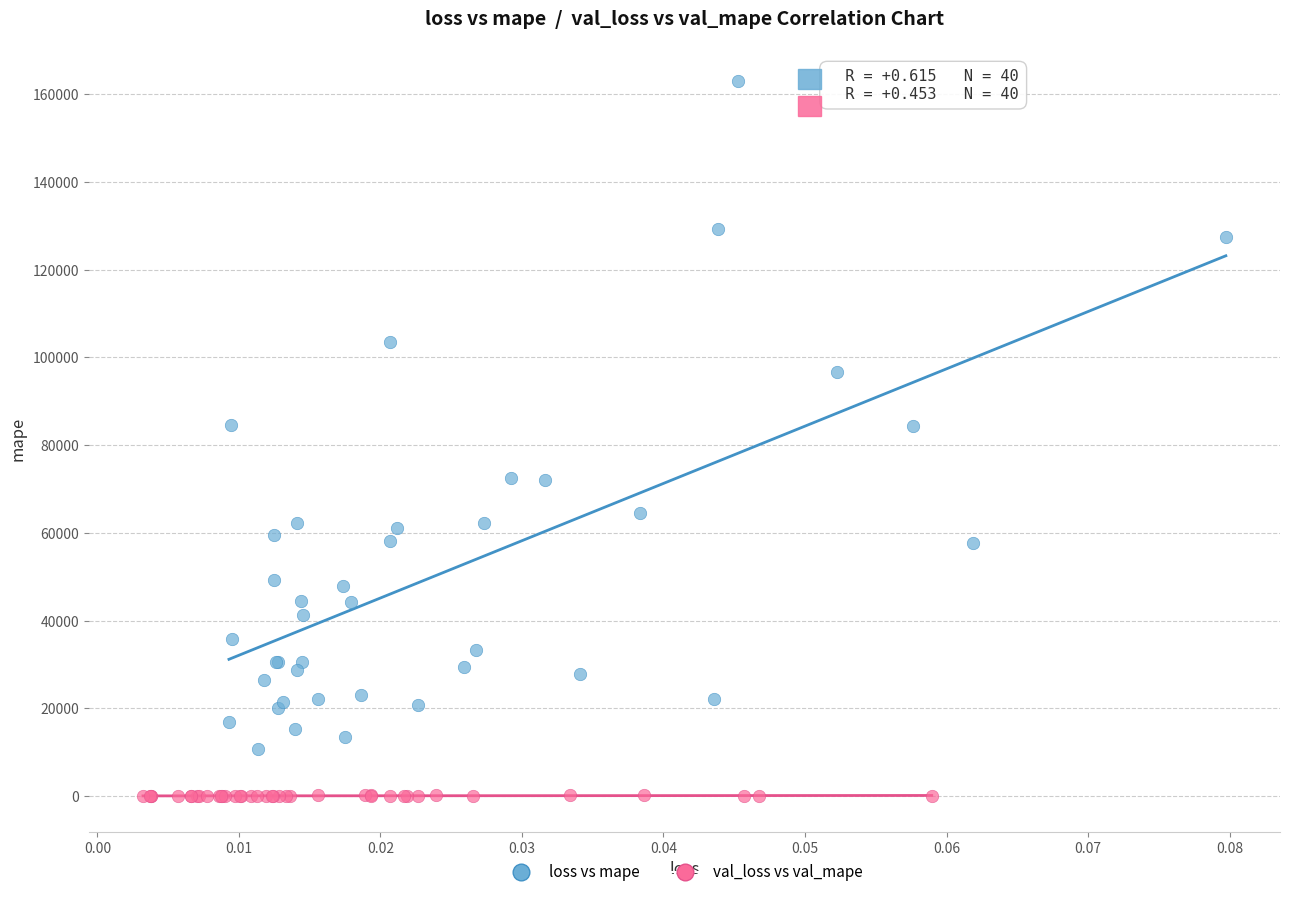

Which series reaches the maximum Y coordinate?

loss vs mape